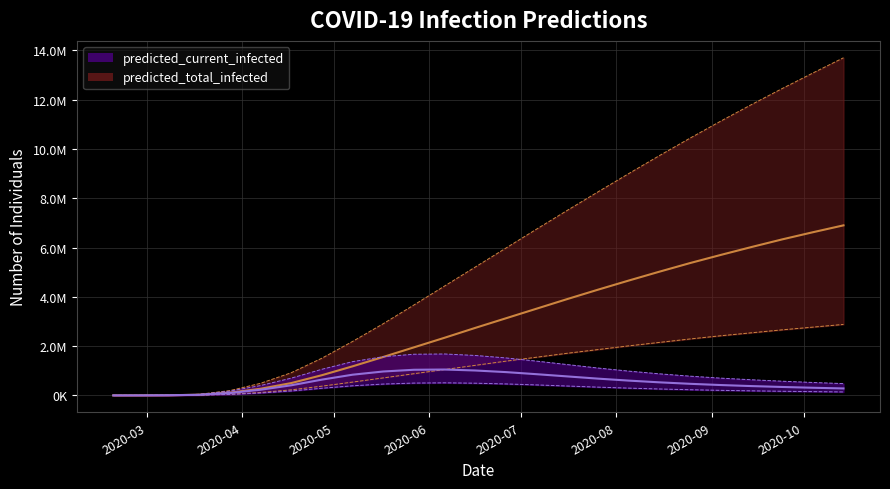

Rank the series by their maximum value, from highest to lowest.

predicted_total_infected_upper, predicted_total_infected_mean, predicted_total_infected_lower, predicted_current_infected_upper, predicted_current_infected_mean, predicted_current_infected_lower